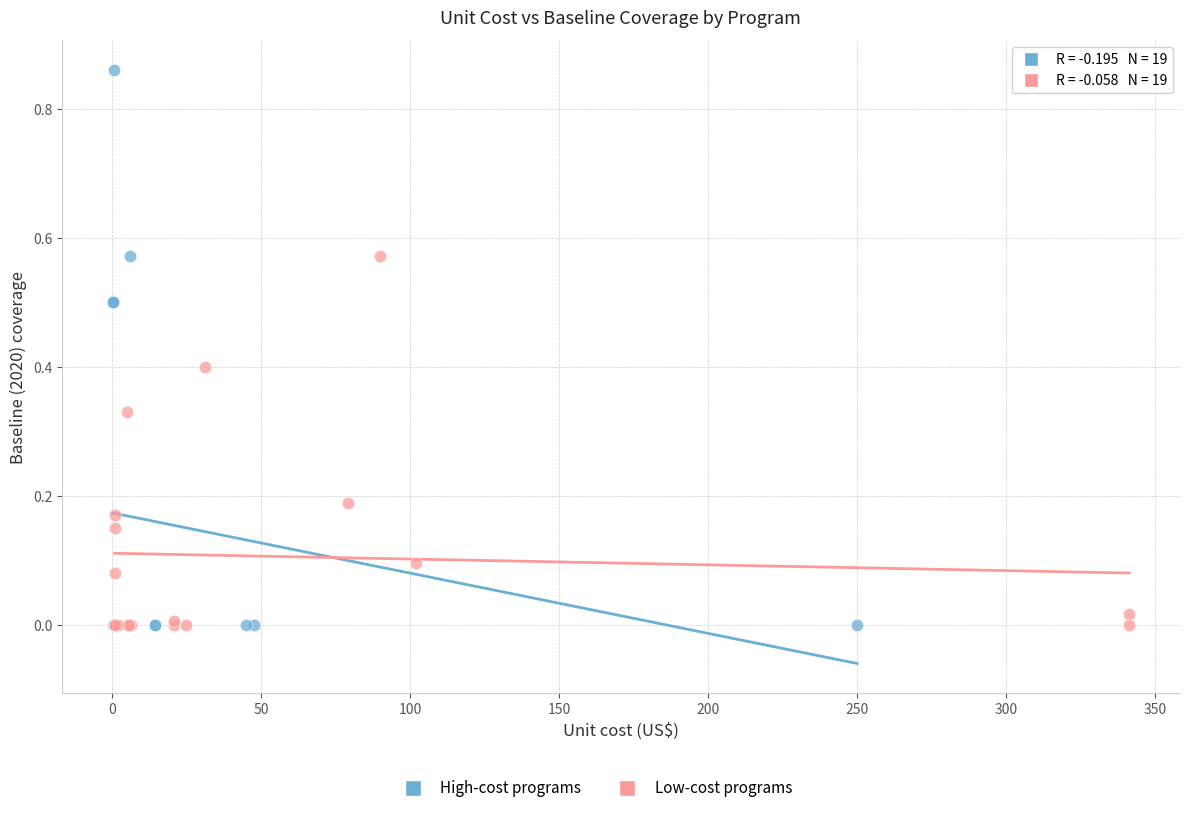

Which series reaches the maximum Y coordinate?

High-cost programs